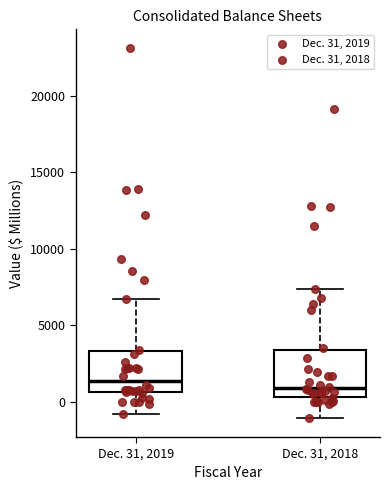

Reading left to right, transcribe this box plot: for each box, give where its median line is, the range the box spans, and where its two whiskers end, as read against the y-axis. The values are not printed on the chart, so give them approximately, as read against the axis.

Dec. 31, 2019: median 1500, box 500 to 3500, whiskers -1000 to 6500
Dec. 31, 2018: median 1000, box 500 to 3500, whiskers -1000 to 7500